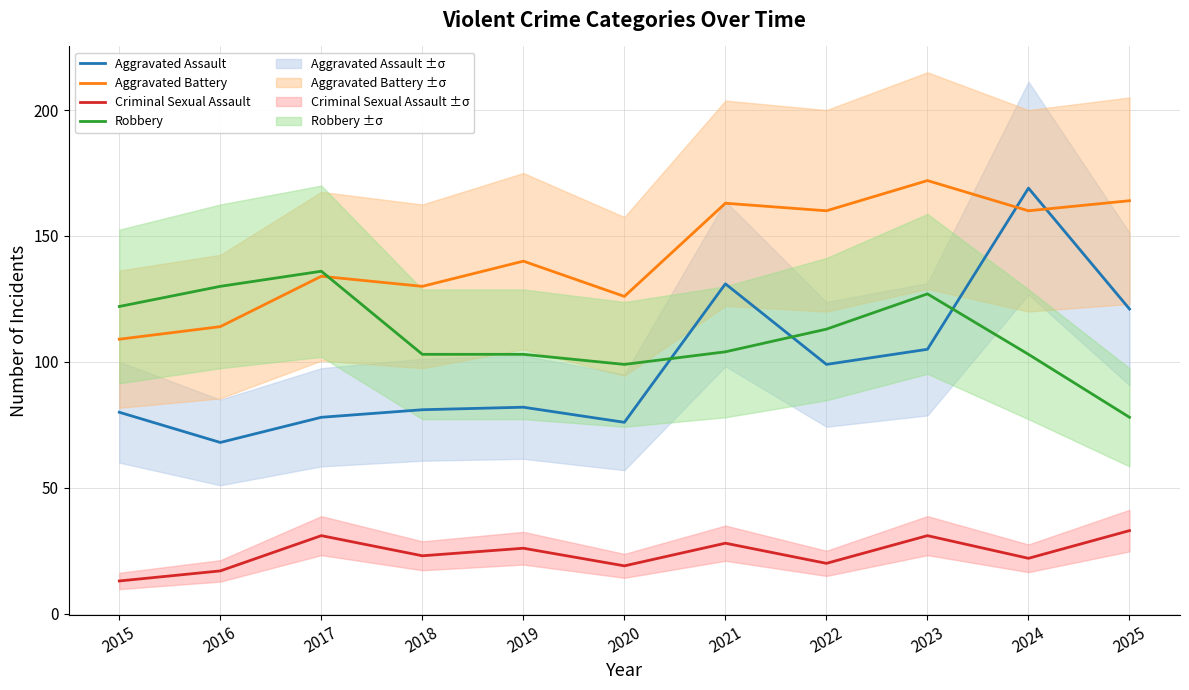

Reading left to right, transcribe all the data shown in this chart.

Aggravated Assault: 80	68	78	81	82	76	131	99	105	169	121
Aggravated Battery: 109	114	134	130	140	126	163	160	172	160	164
Criminal Sexual Assault: 13	17	31	23	26	19	28	20	31	22	33
Robbery: 122	130	136	103	103	99	104	113	127	103	78